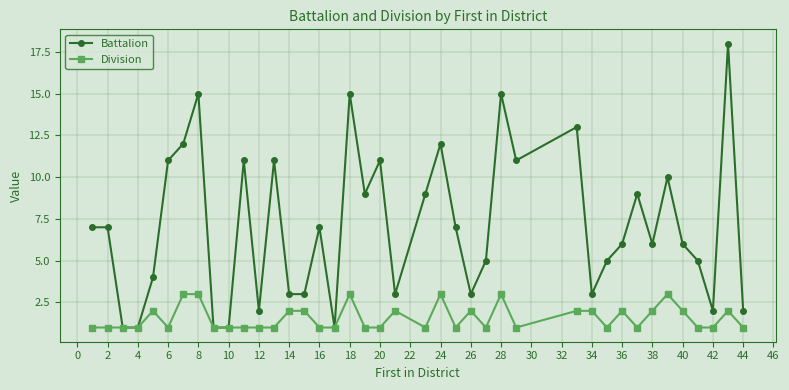

What is the greatest value displayed?

18